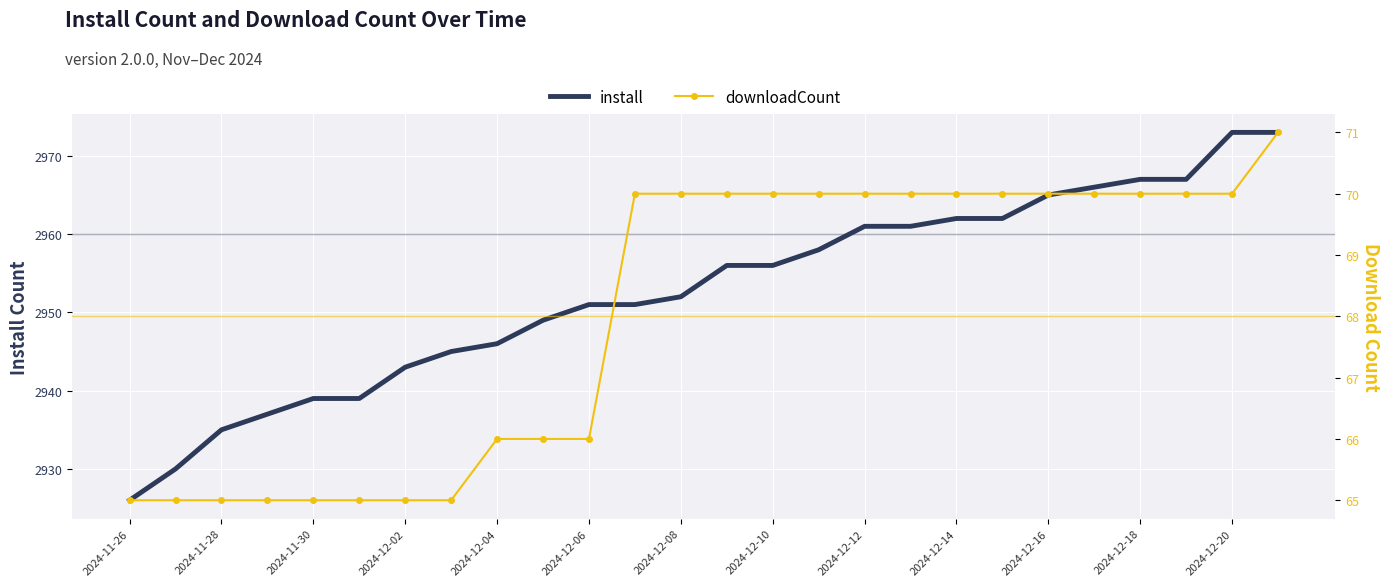

True or false: install and downloadCount cross at least once.

False